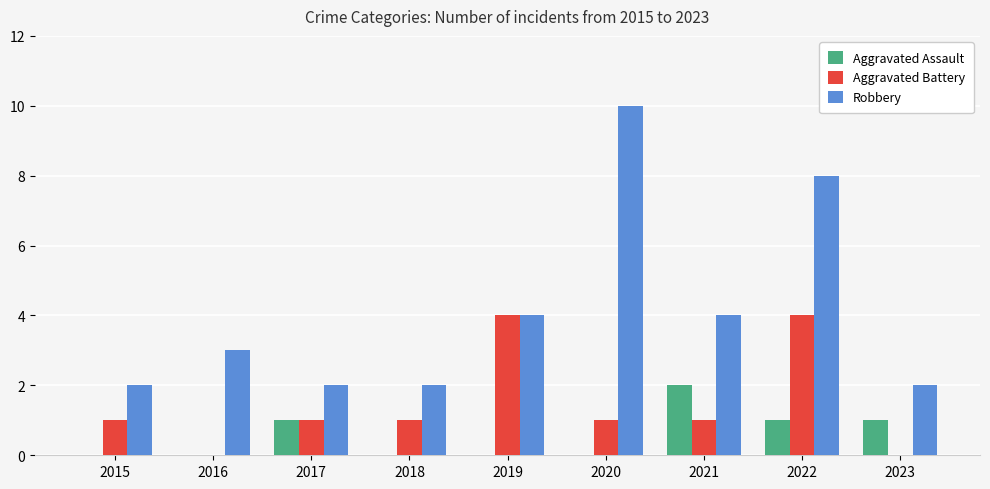

Reading right to left, what are all the values shown in this chart?

Aggravated Assault: 1	1	2	0	0	0	1	0	0
Aggravated Battery: 0	4	1	1	4	1	1	0	1
Robbery: 2	8	4	10	4	2	2	3	2